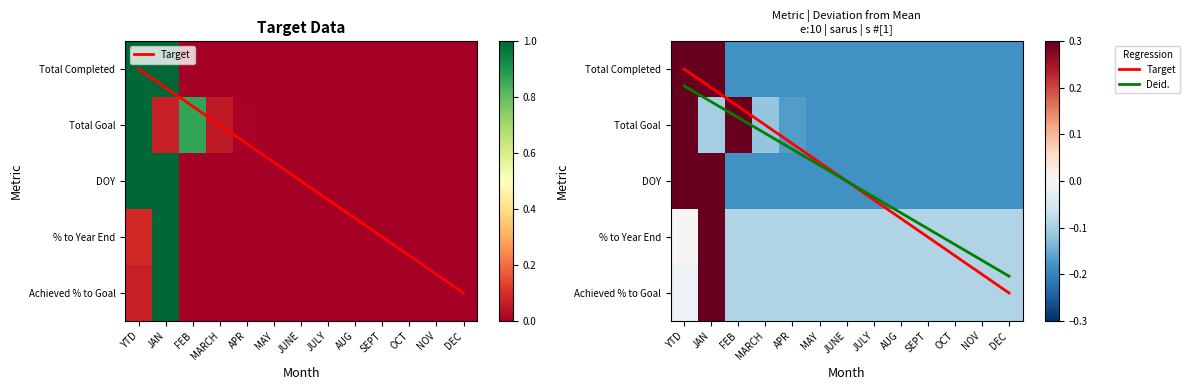

At MARCH, list the series in order from smallest to largest.

Total Completed, DOY, % to Year End, Achieved % to Goal, Total Goal